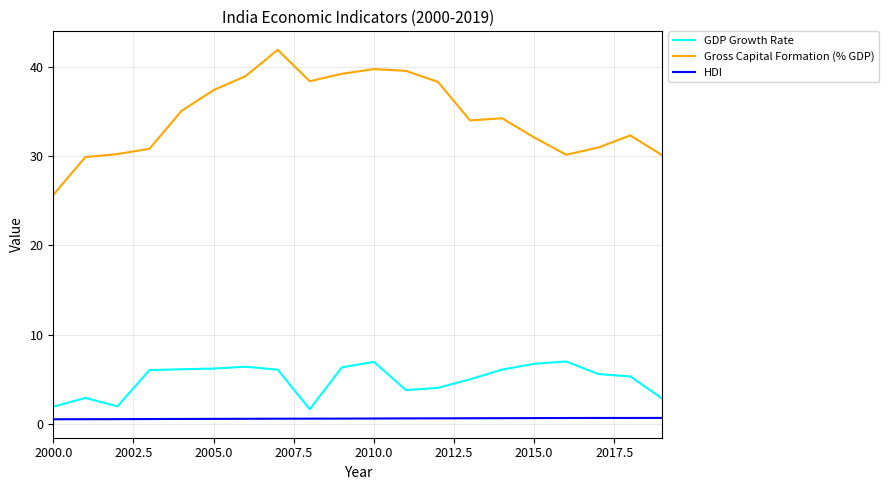

Which series has the widest spread of values?

Gross Capital Formation (% GDP)